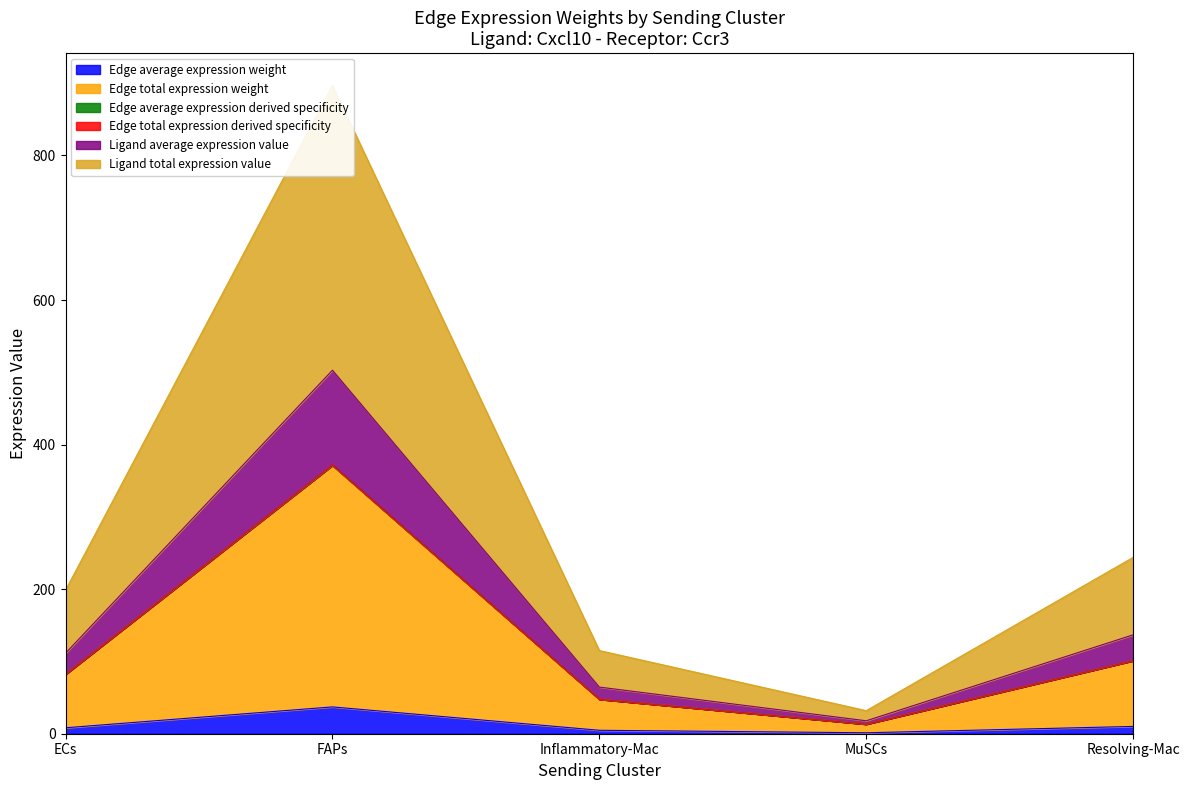

What is the spread (max minus min) of values at FAPs?

859.6